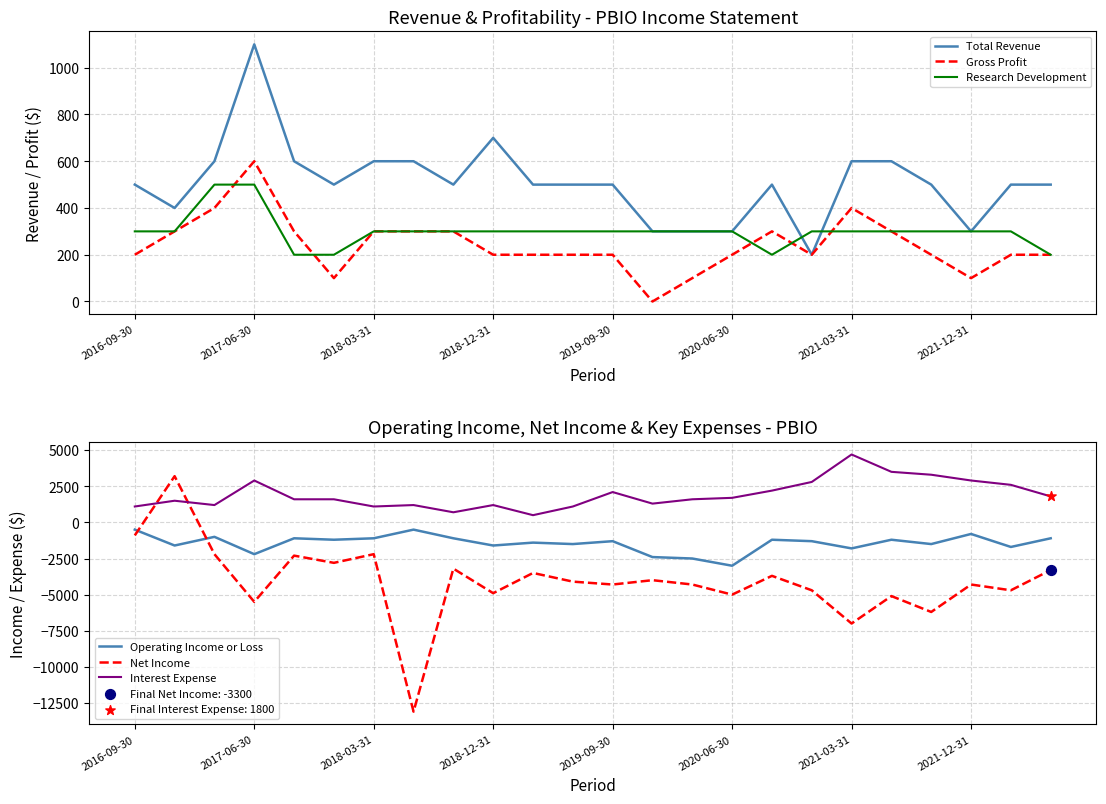

Which series reaches the minimum Y coordinate?

Net Income